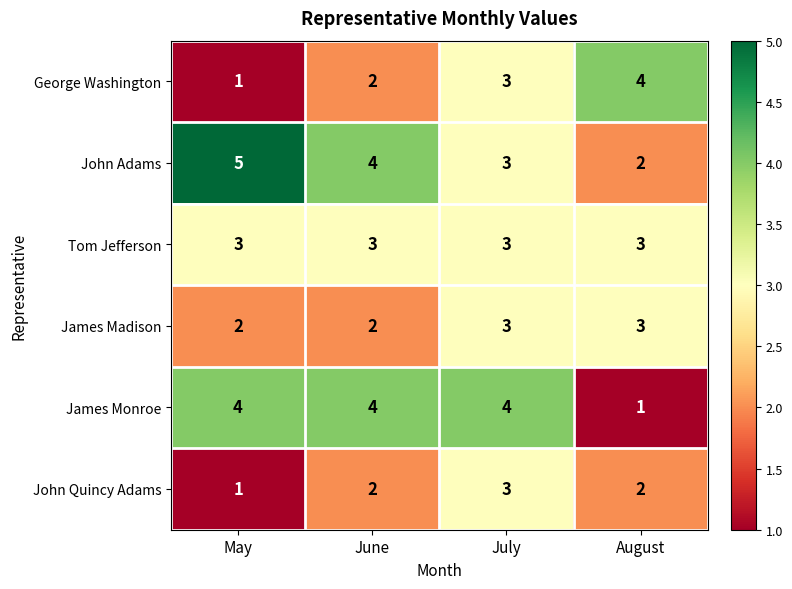

What is the maximum value shown in the chart?

5